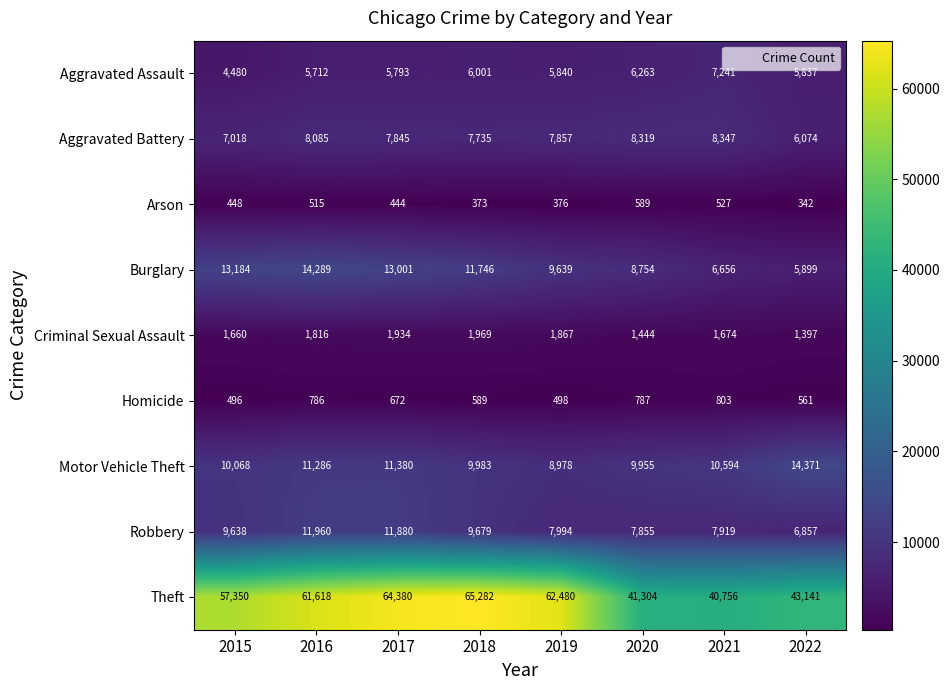

Rank the series by their maximum value, from lowest to highest.

Arson, Homicide, Criminal Sexual Assault, Aggravated Assault, Aggravated Battery, Robbery, Burglary, Motor Vehicle Theft, Theft